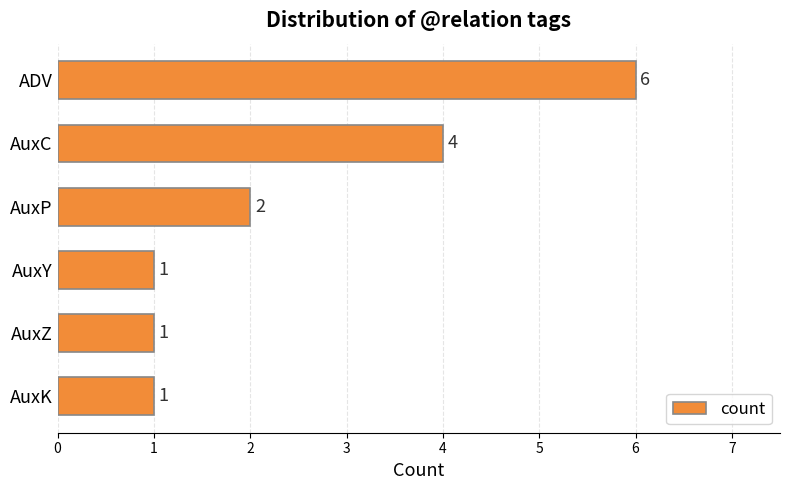

What is the difference between the maximum and second lowest values?

5